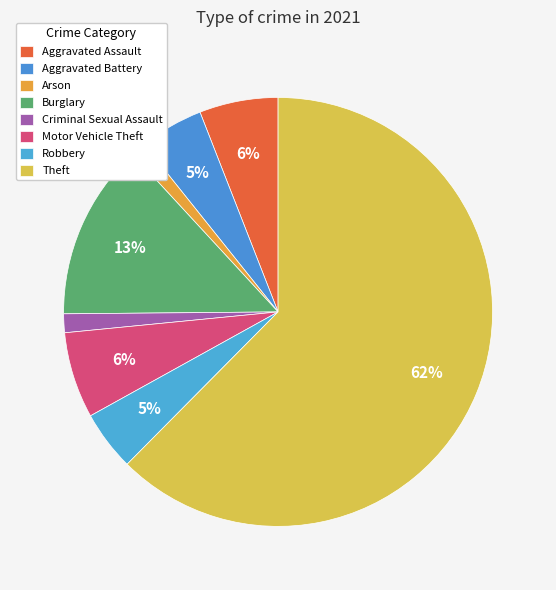

How many segments does this pie chart have?

8